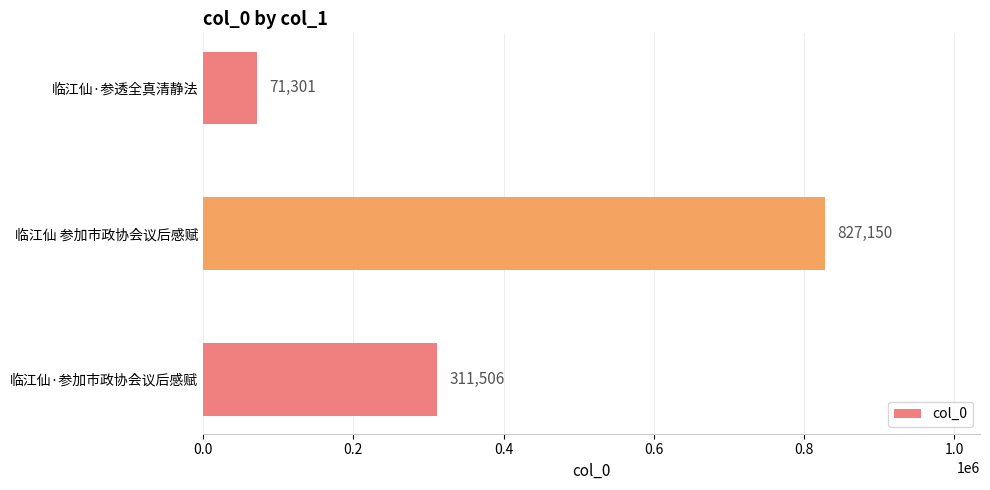

How many series are shown in this chart?

1